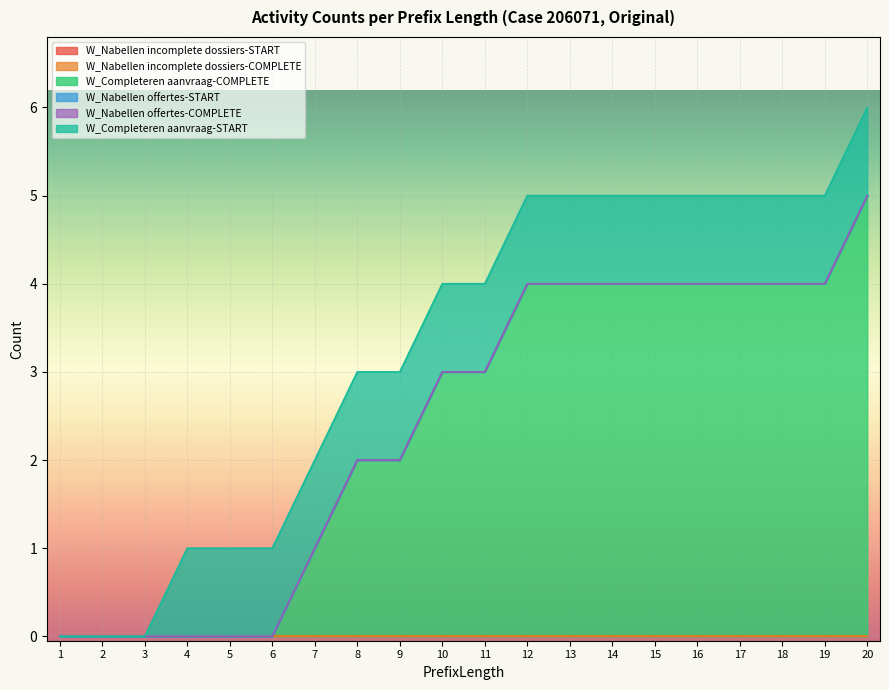

Does the chart display data point markers on the line(s)?

No